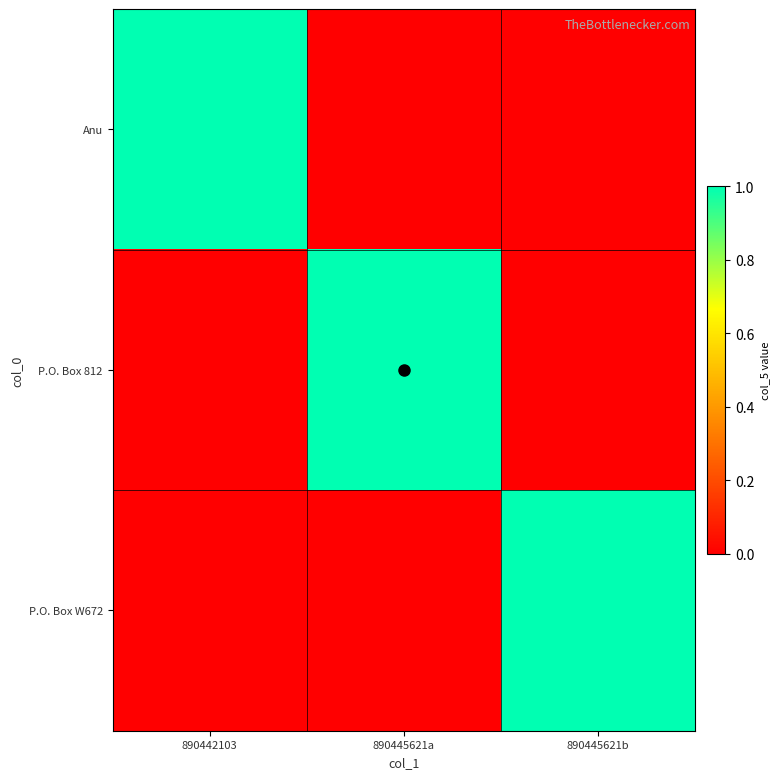

What is the total value across all series at 890442103?

1